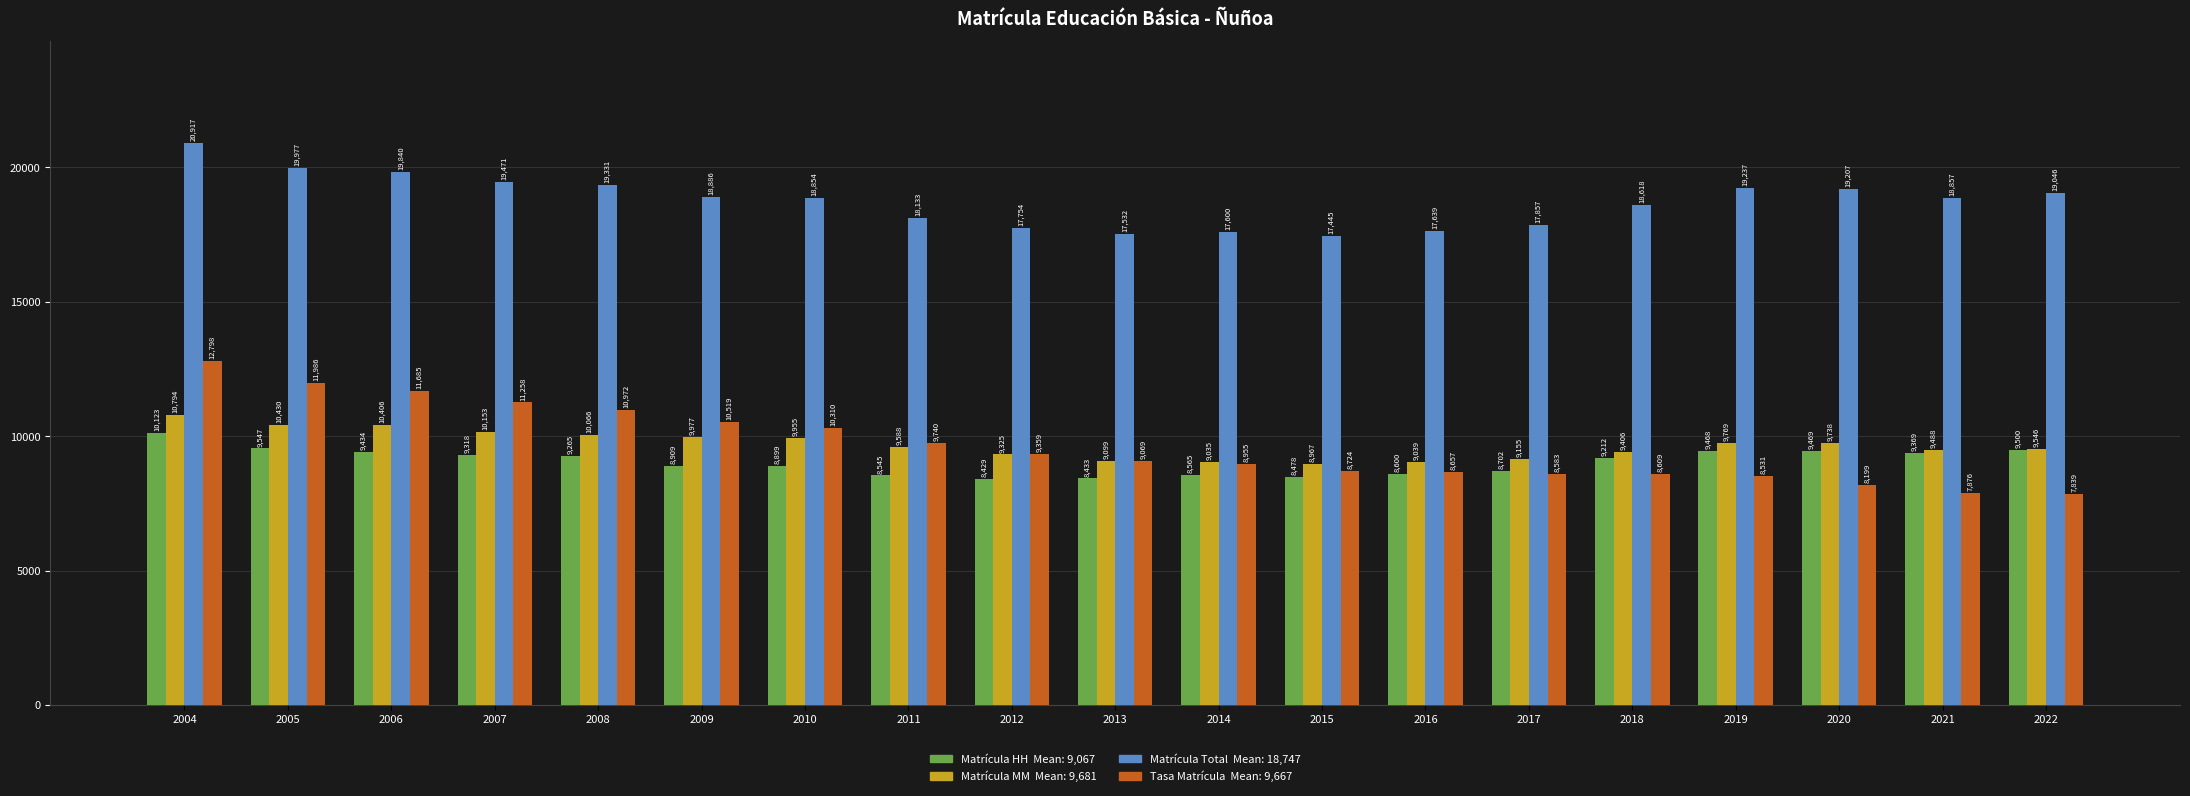

How many bars are there in total?

76